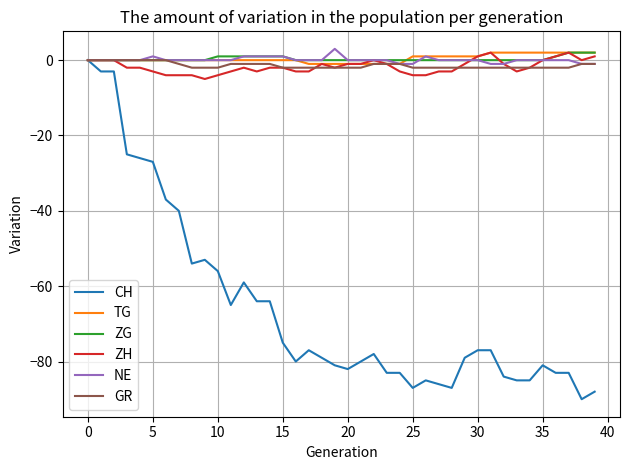

How many lines are shown in the chart?

6